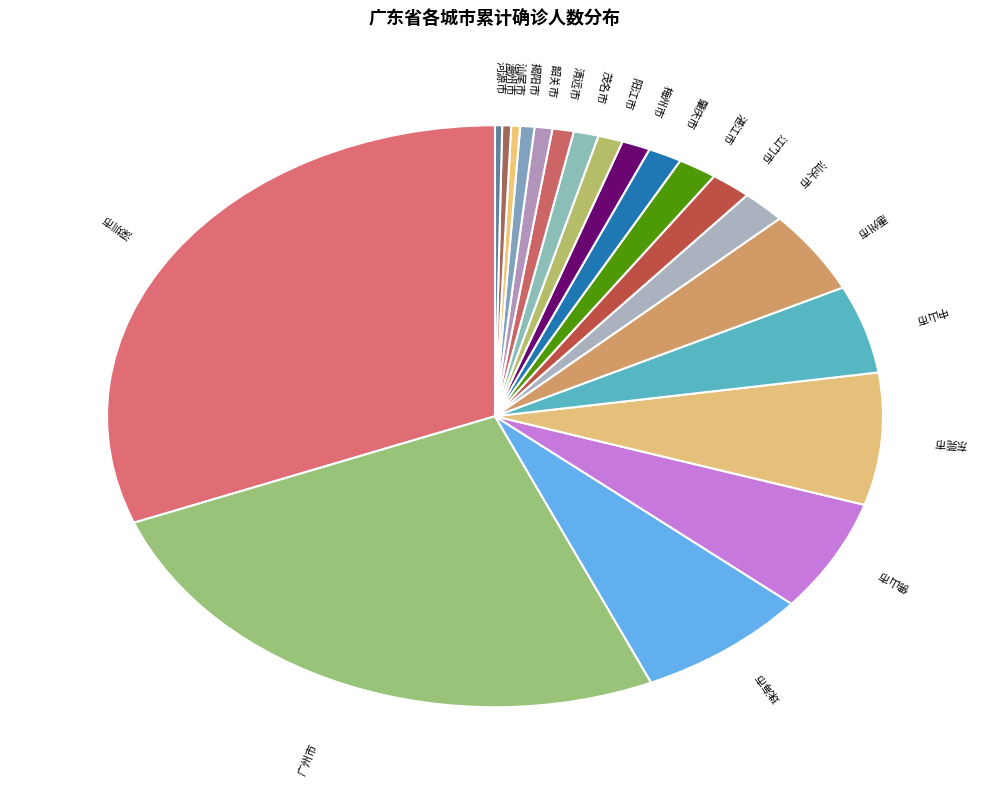

Is 湛江市 the majority of the pie?

No